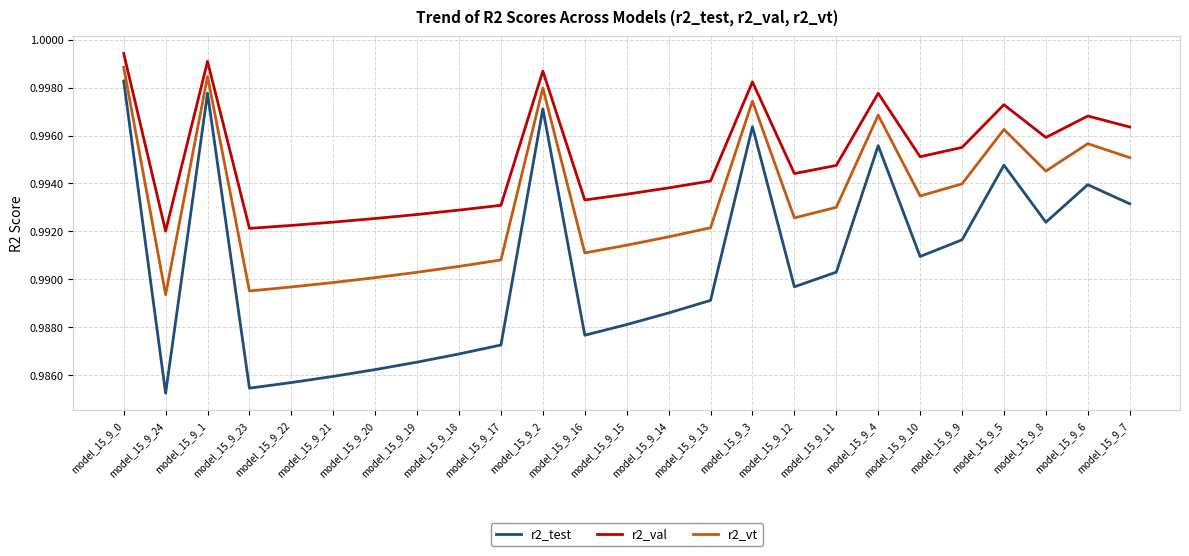

True or false: r2_test and r2_vt cross at least once.

False